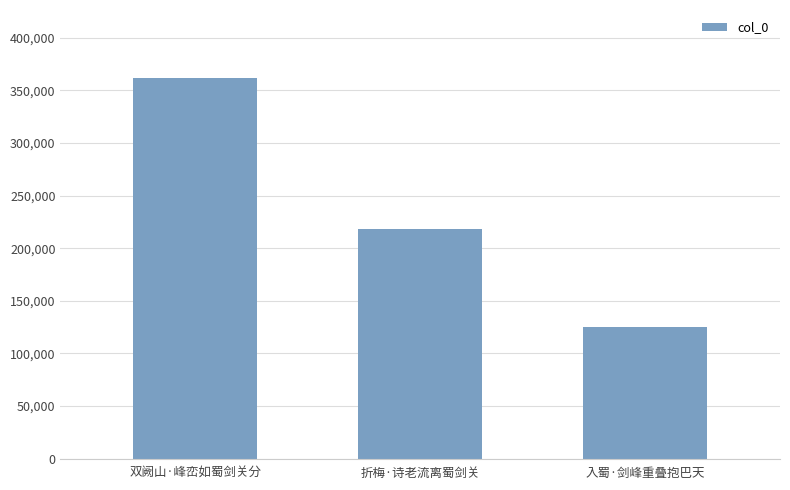

List the labels in order of value, smallest first.

入蜀·剑峰重叠抱巴天, 折梅·诗老流离蜀剑关, 双阙山·峰峦如蜀剑关分